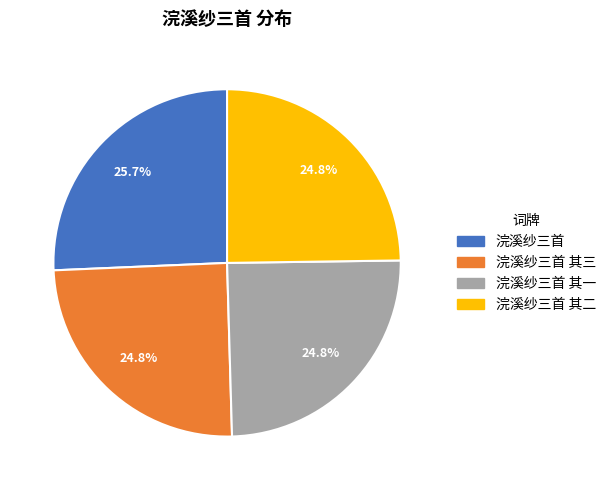

Is there a majority slice in this chart?

No